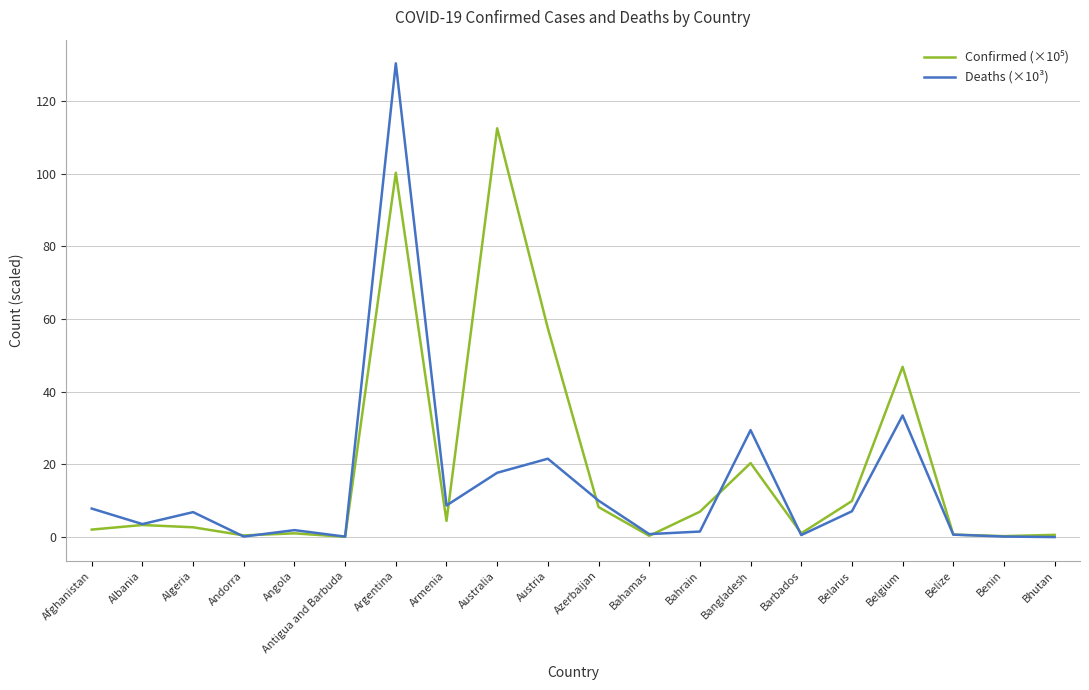

The value of Deaths (×10³) at Argentina is 183.1. True or false?

False